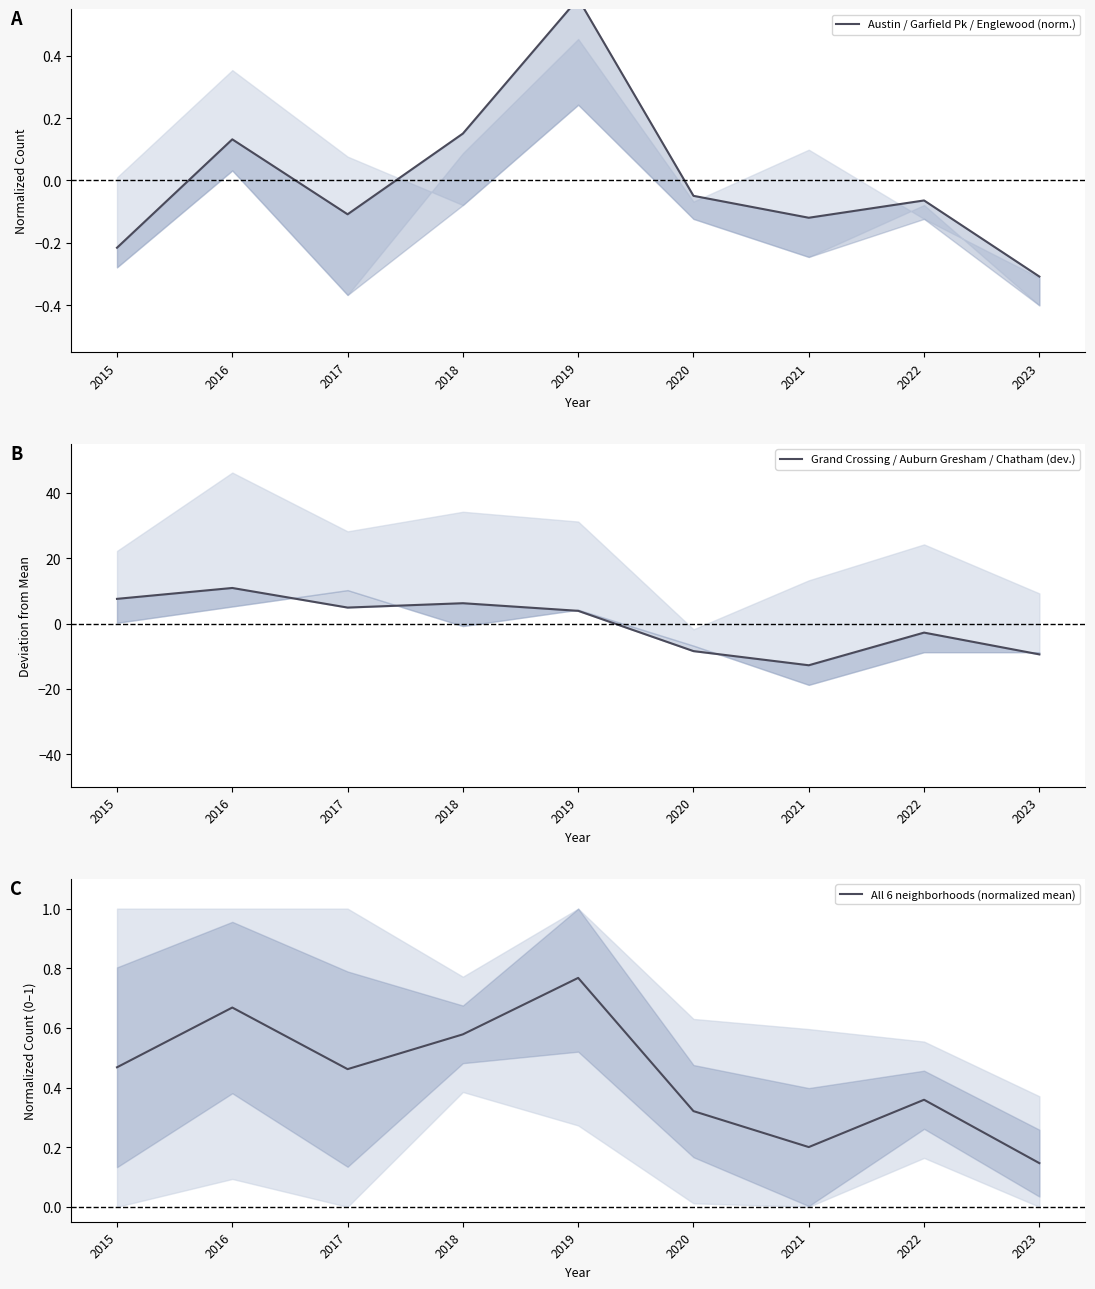

At how many categories does at least one series exceed 5?

3